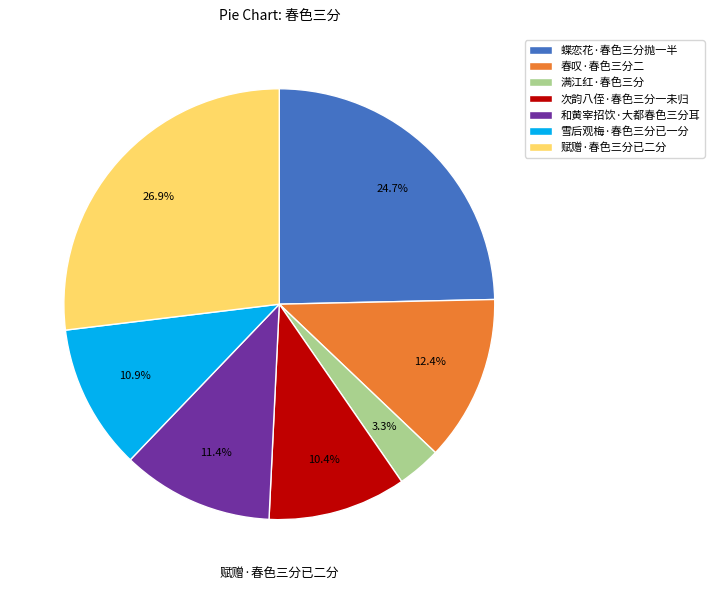

Is the sum of 蝶恋花·春色三分抛一半 and 次韵八侄·春色三分一未归 greater than half?

No